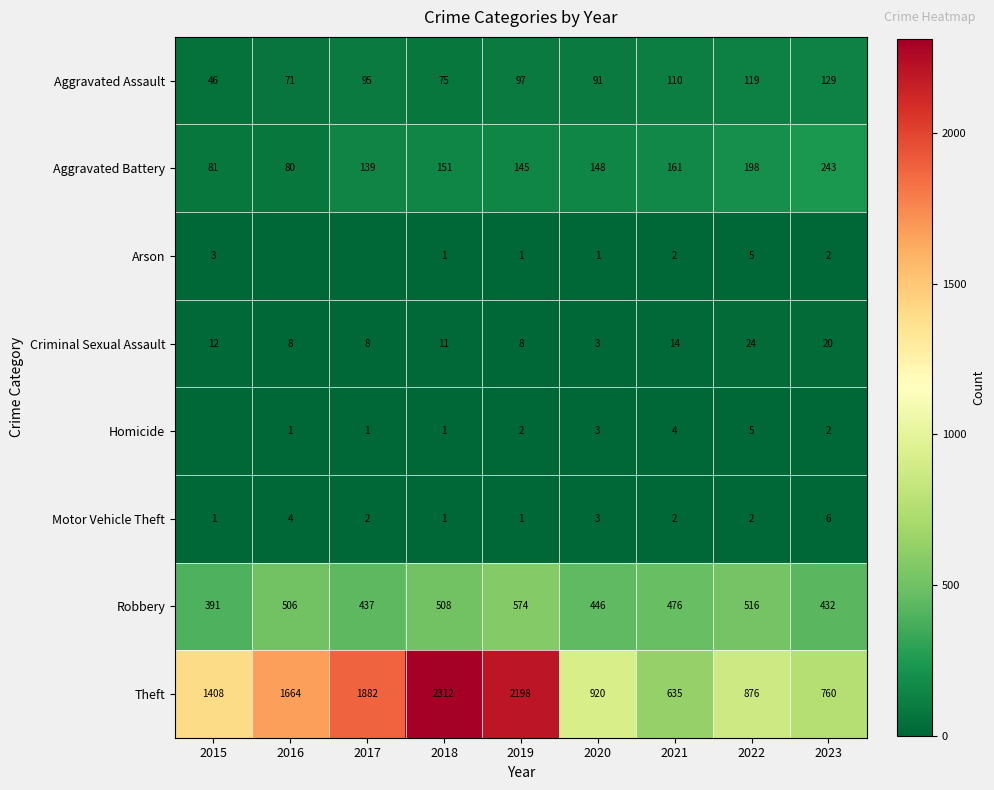

What is the sum of all Theft values?

12655